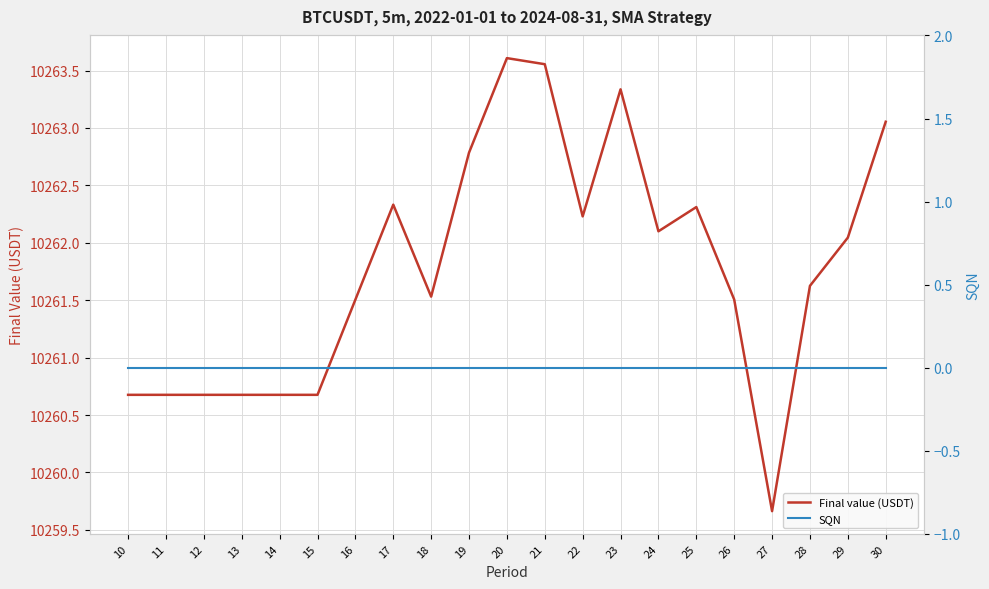

True or false: SQN and Final value (USDT) cross at least once.

False